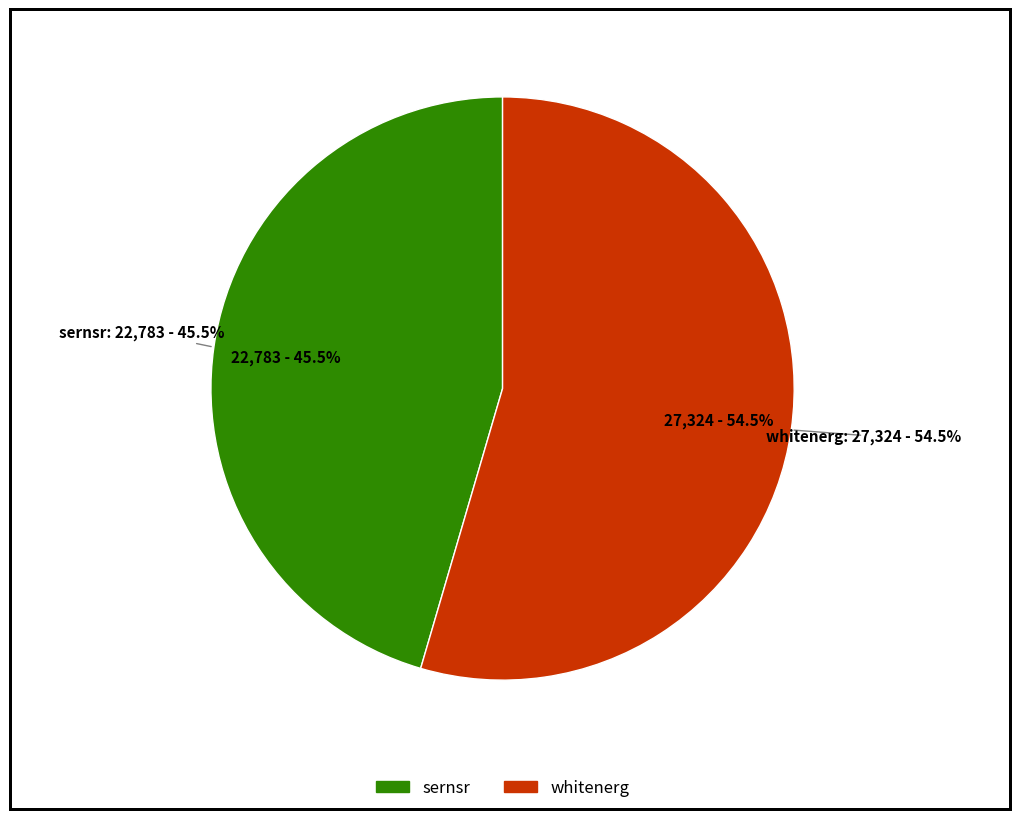

To the nearest percent, what is the difference between the sernsr and whitenerg slice percentages?

9%